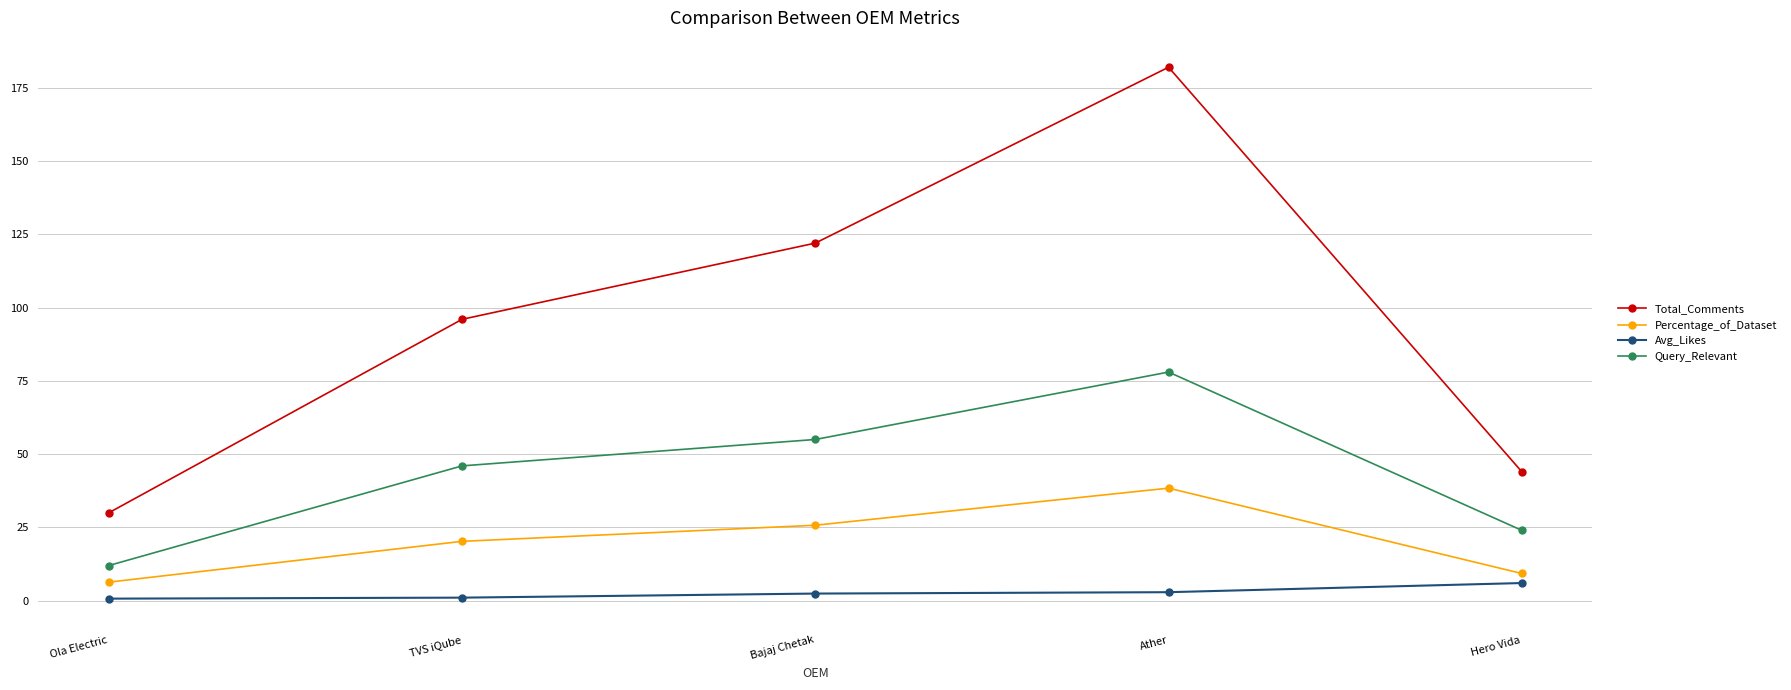

What is the greatest value displayed?

182.0